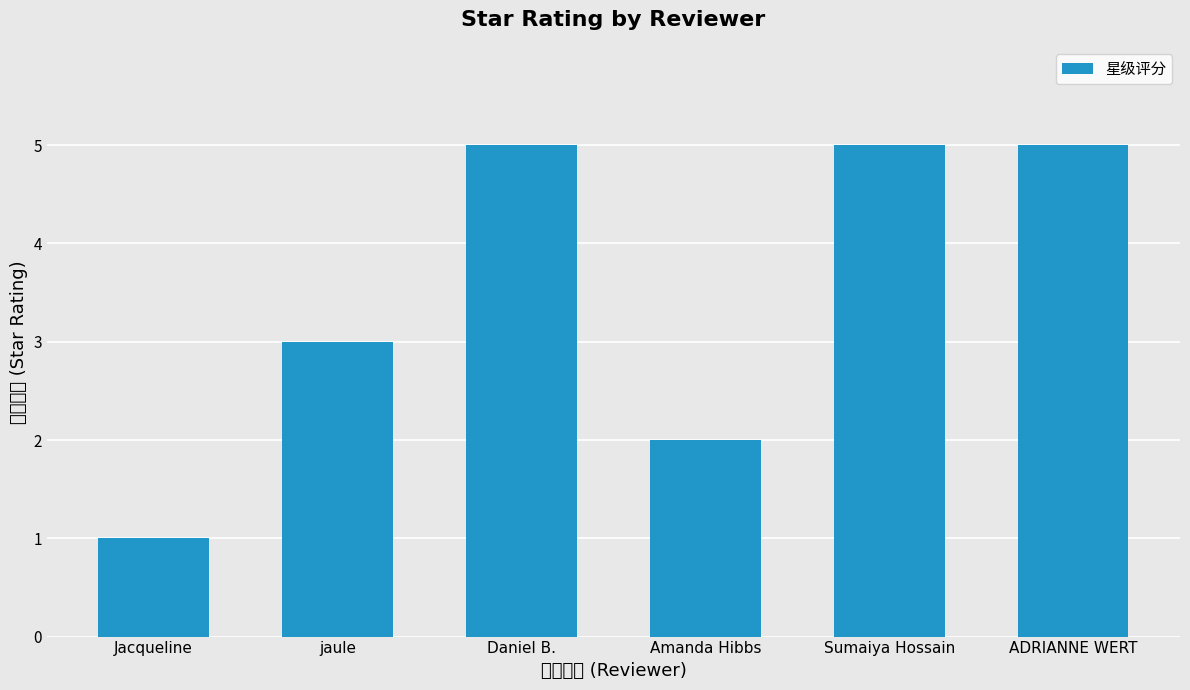

What is the maximum value shown in the chart?

5